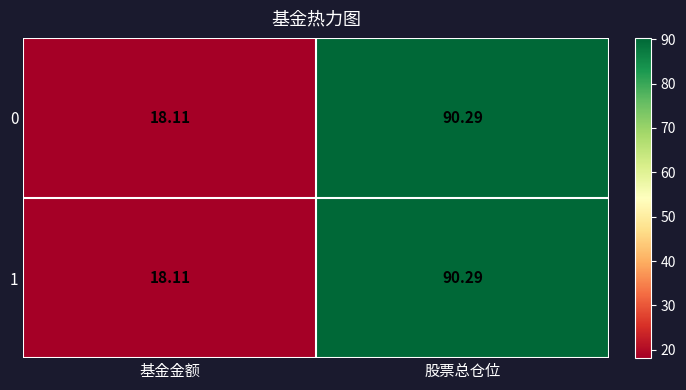

Which category has the lowest value in the 1 series?

基金金额